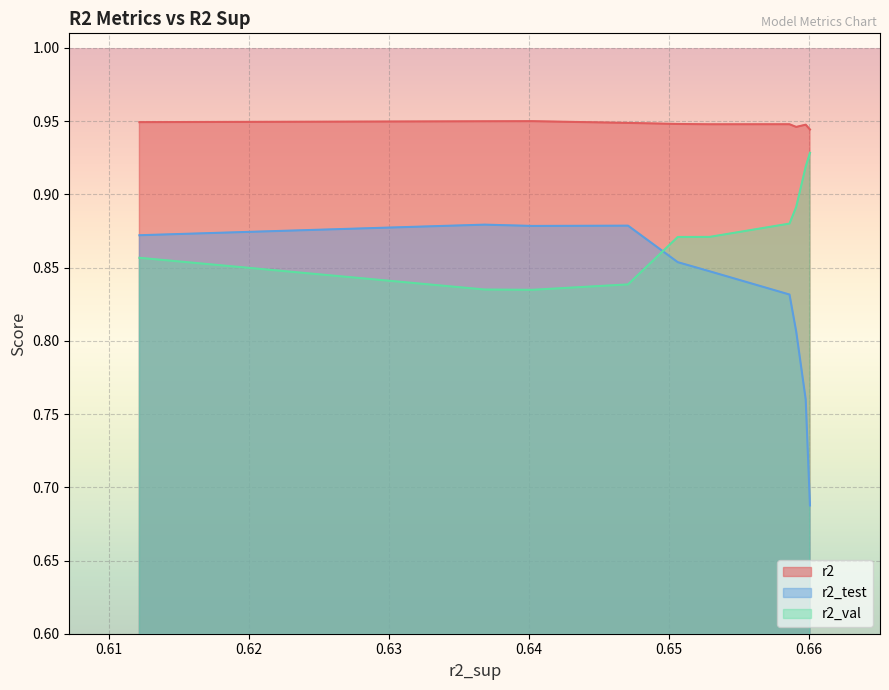

How many distinct data groups are displayed?

3